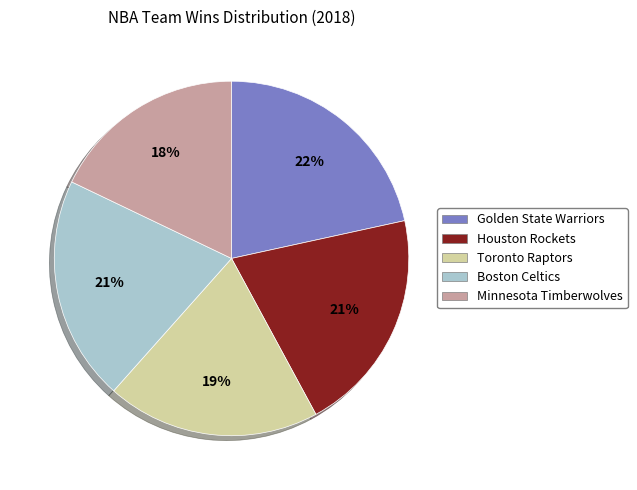

Combined, do Minnesota Timberwolves and Toronto Raptors account for over 50%?

No